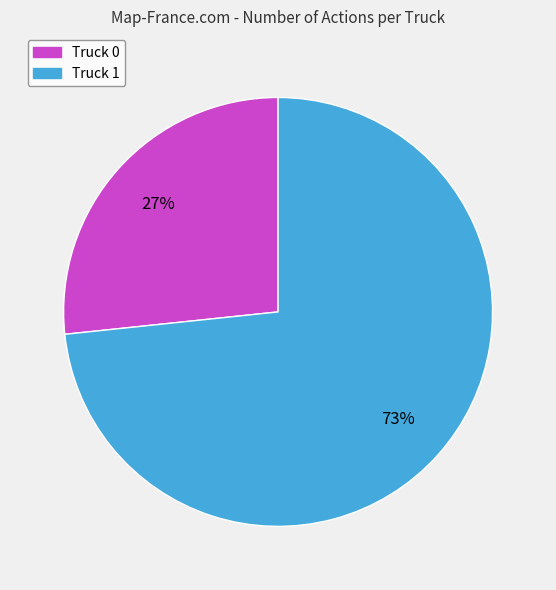

Is it true that Truck 0 is 36% of the pie?

False